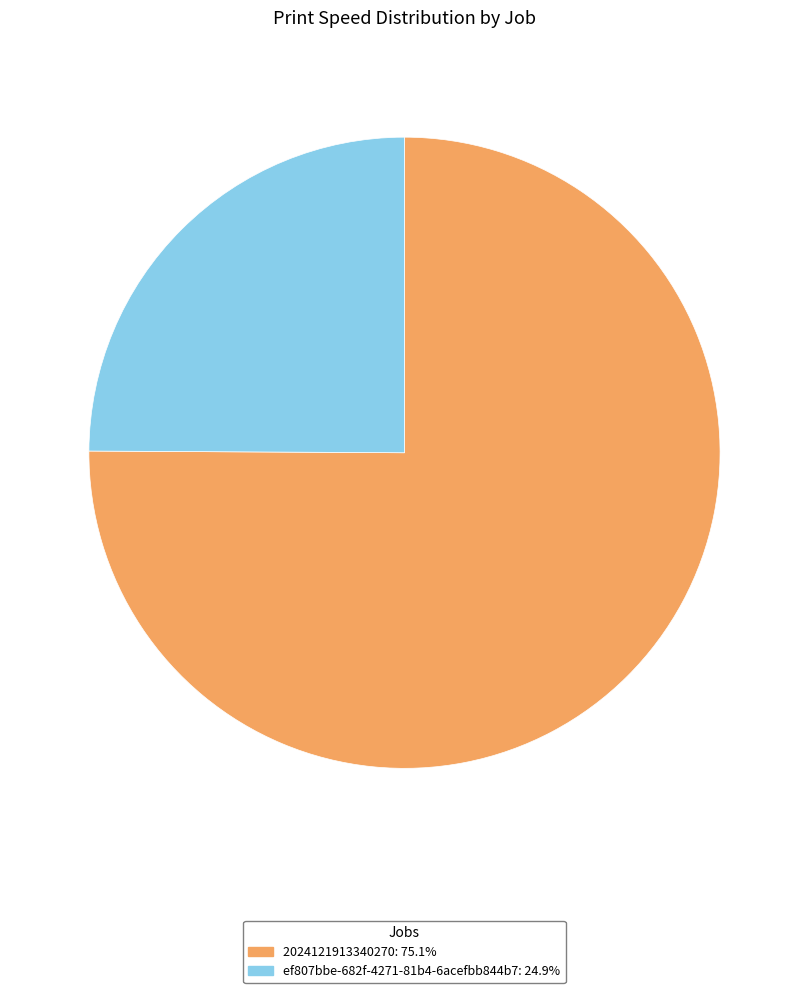

Which category accounts for the majority?

2024121913340270